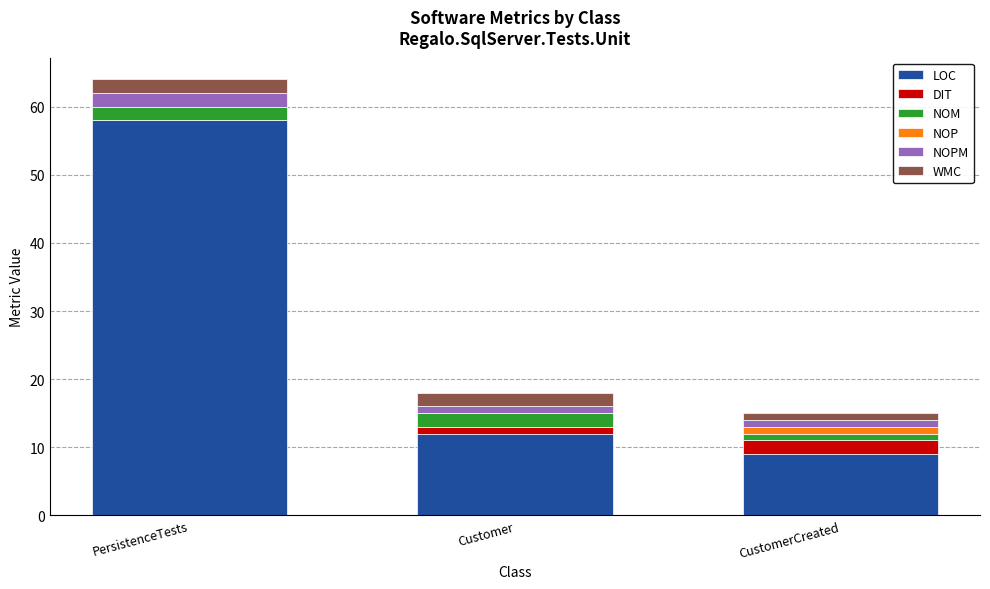

At which label is LOC closest to 33?

Customer